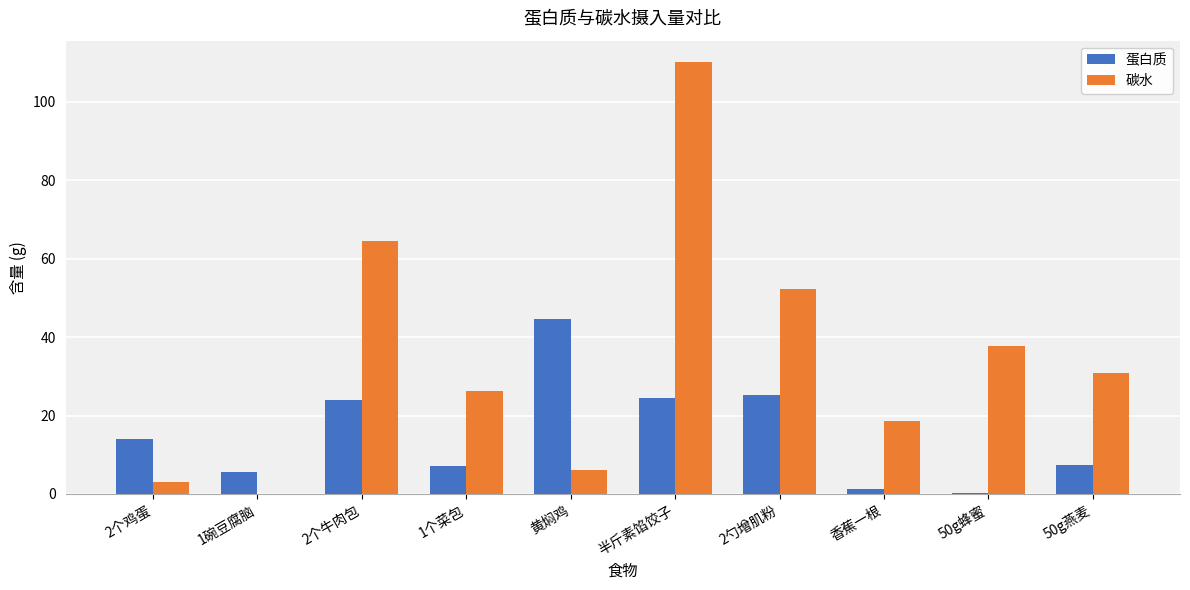

Where is 碳水 nearest to the value 55?

2勺增肌粉